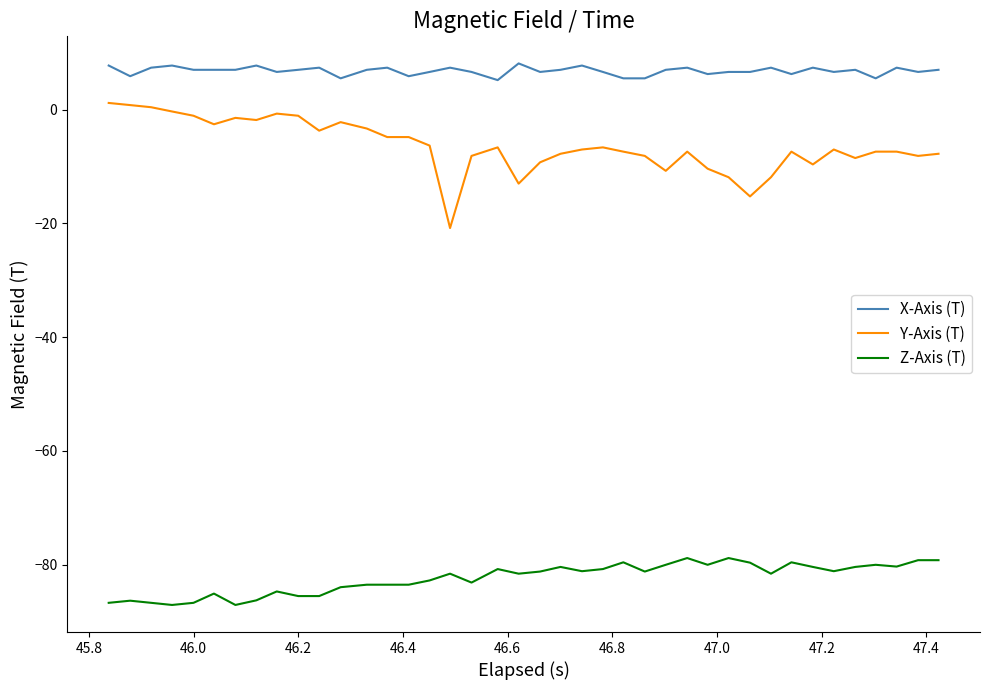

What is the smallest value displayed?

-87.1